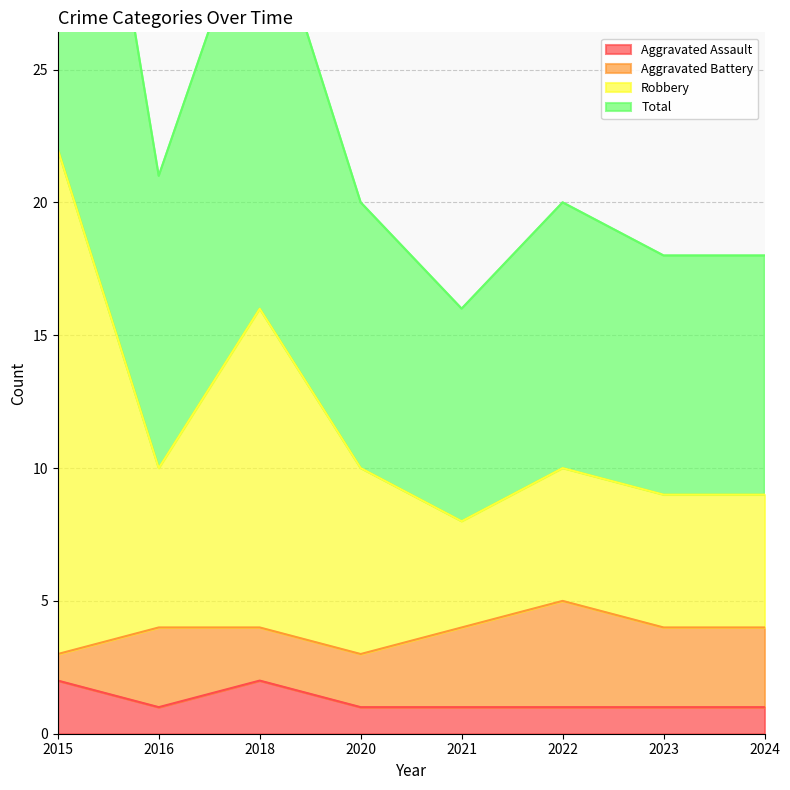

The value of Aggravated Assault at 2016 is 0. True or false?

False